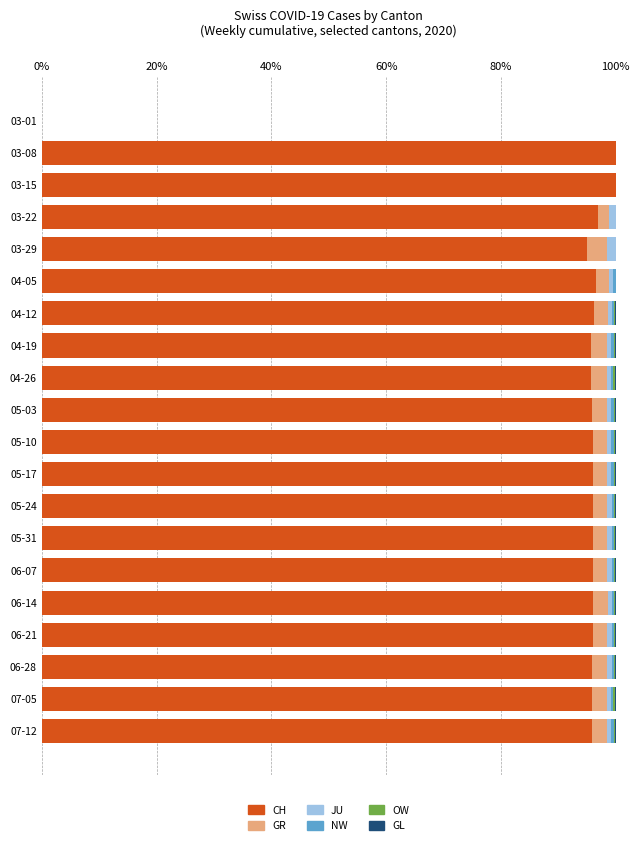

Is it true that CH equals 125.3 at 05-03?

False